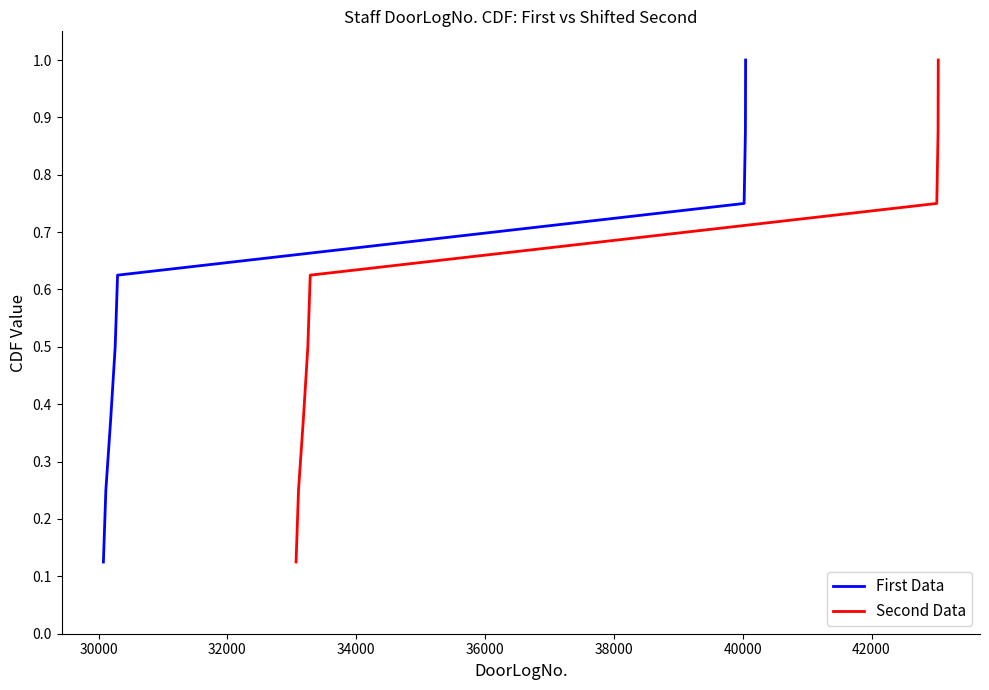

What are all the series names shown in the legend?

First Data, Second Data